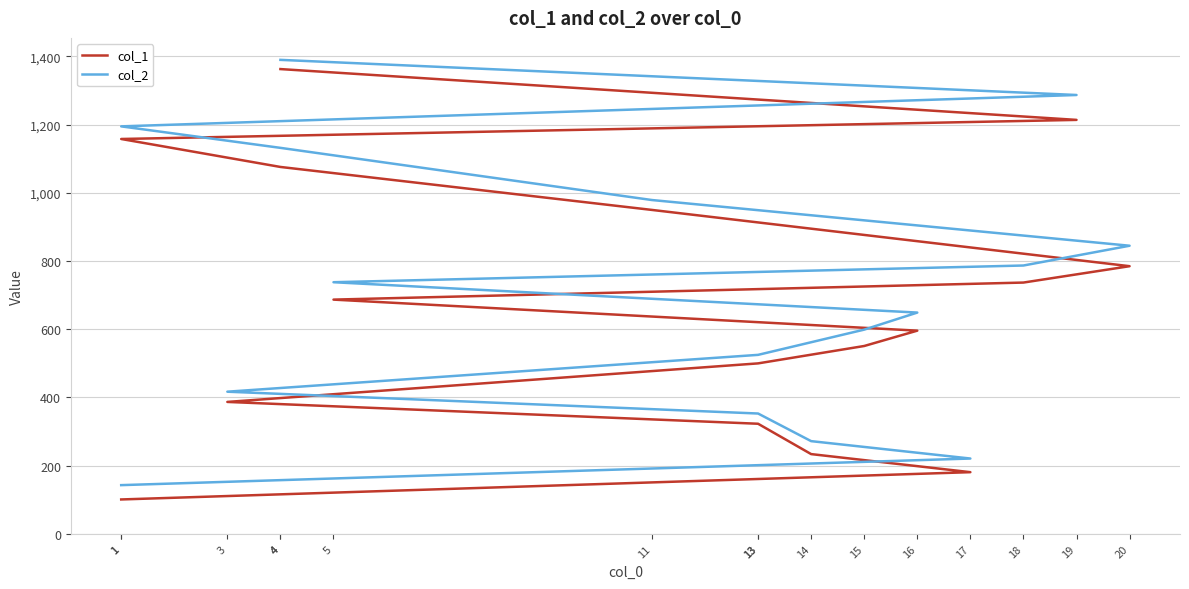

List the labels in order of col_1 value, smallest first.

1, 17, 14, 13, 3, 13, 15, 16, 5, 18, 20, 11, 4, 1, 19, 4